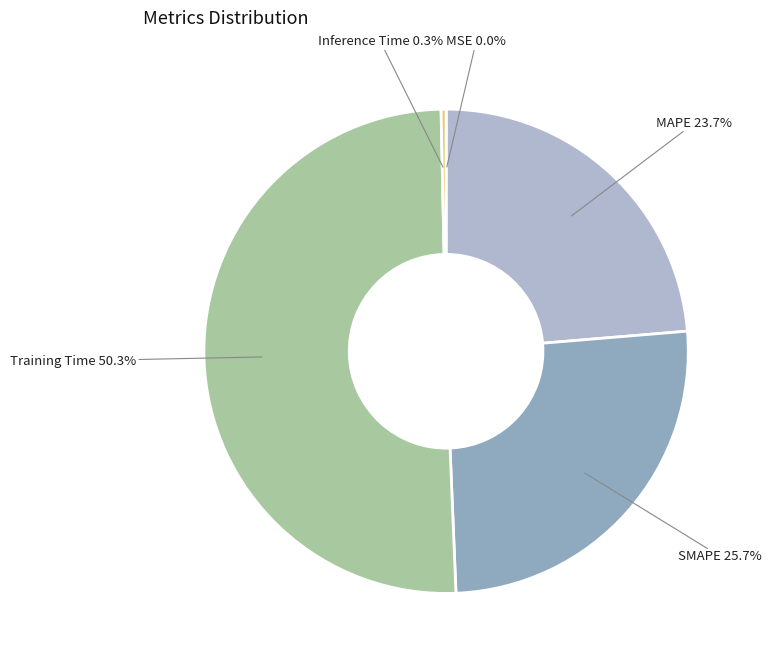

How much of the chart is everything except Training Time?

49.7%